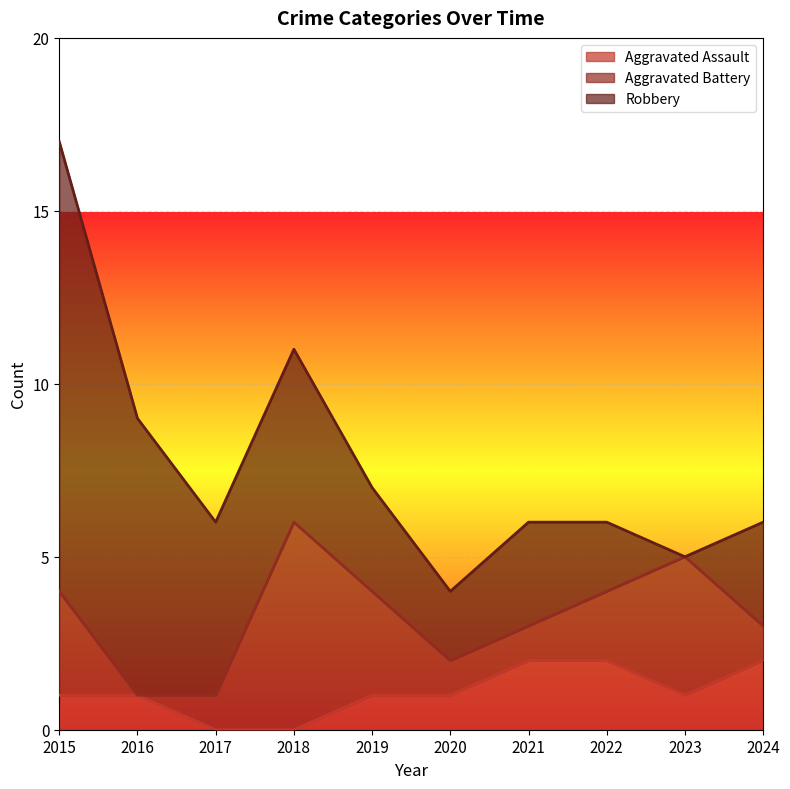

Is it true that Aggravated Assault equals -1 at 2018?

False